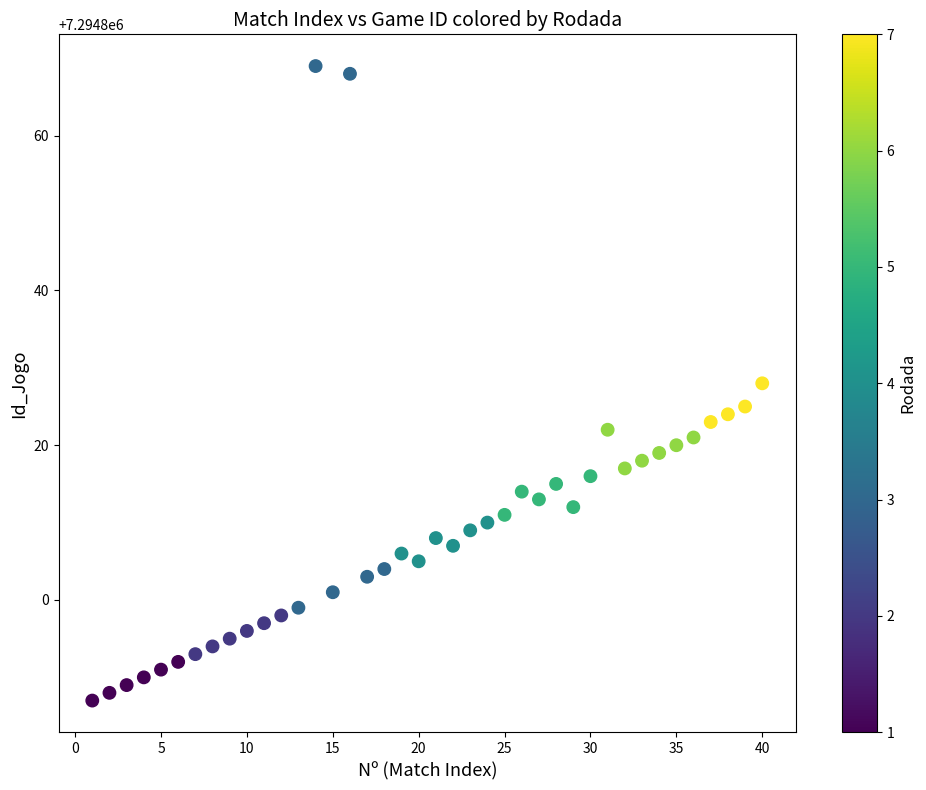

What is the range of Y values (max minus min)?

82